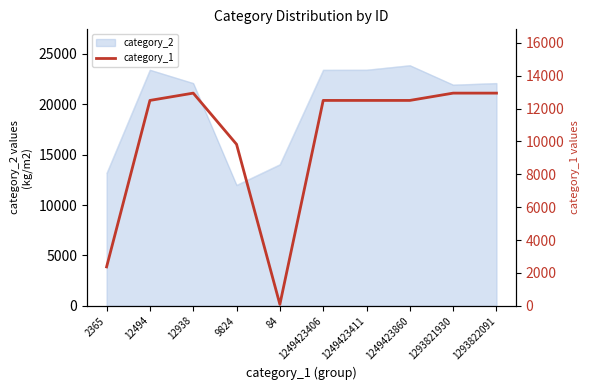

List the labels in order of value, smallest first.

84, 2365, 9824, 12494, 1249423406, 1249423411, 1249423860, 12938, 1293821930, 1293822091